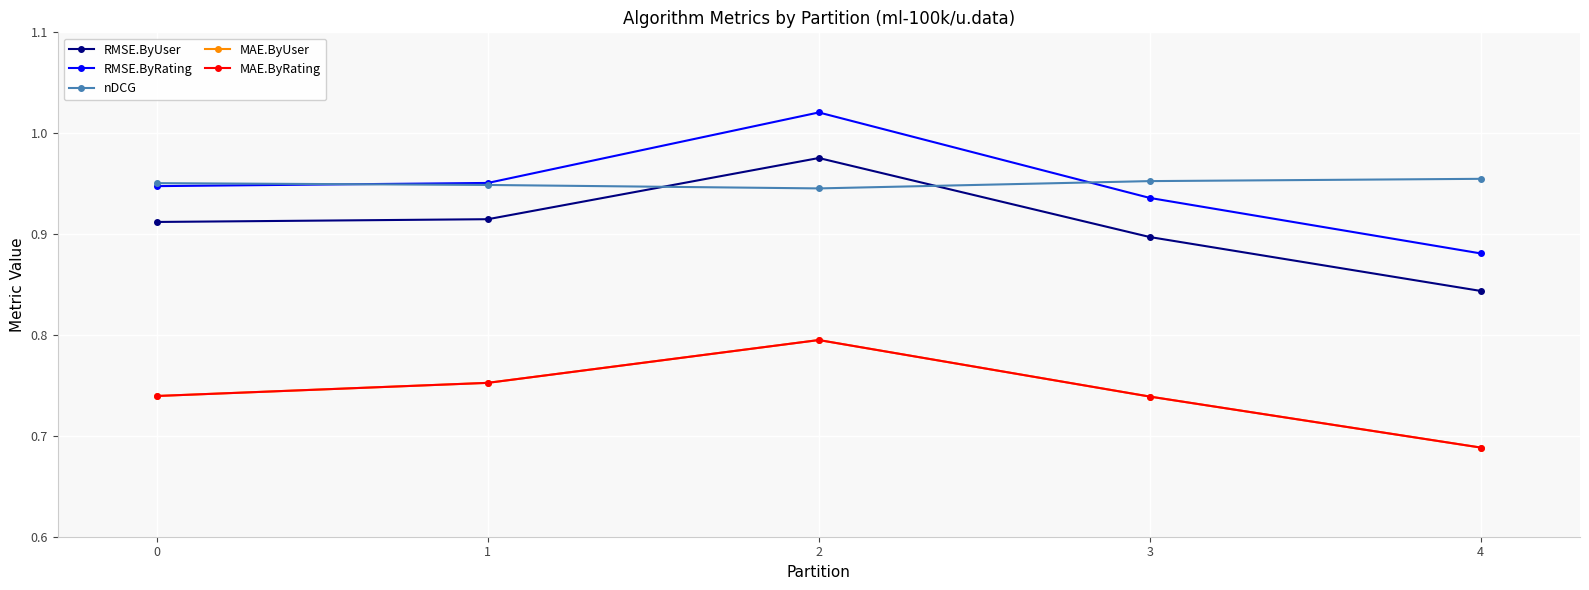

The RMSE.ByRating series shows 0.4 at 1. True or false?

False